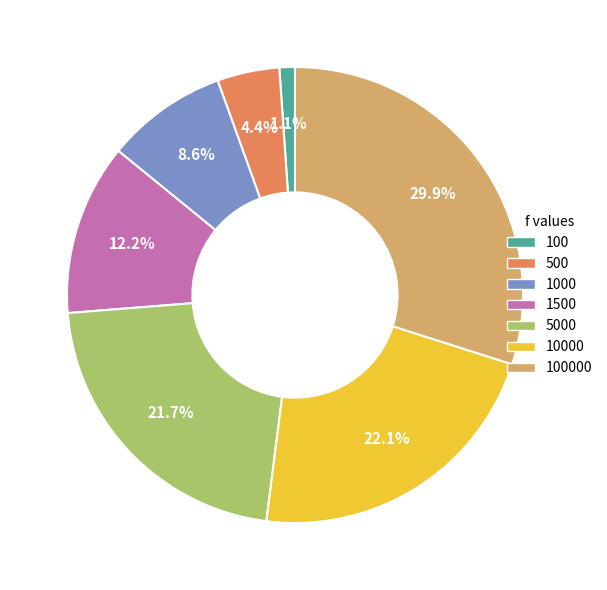

To the nearest percent, what portion does 100 represent?

1%